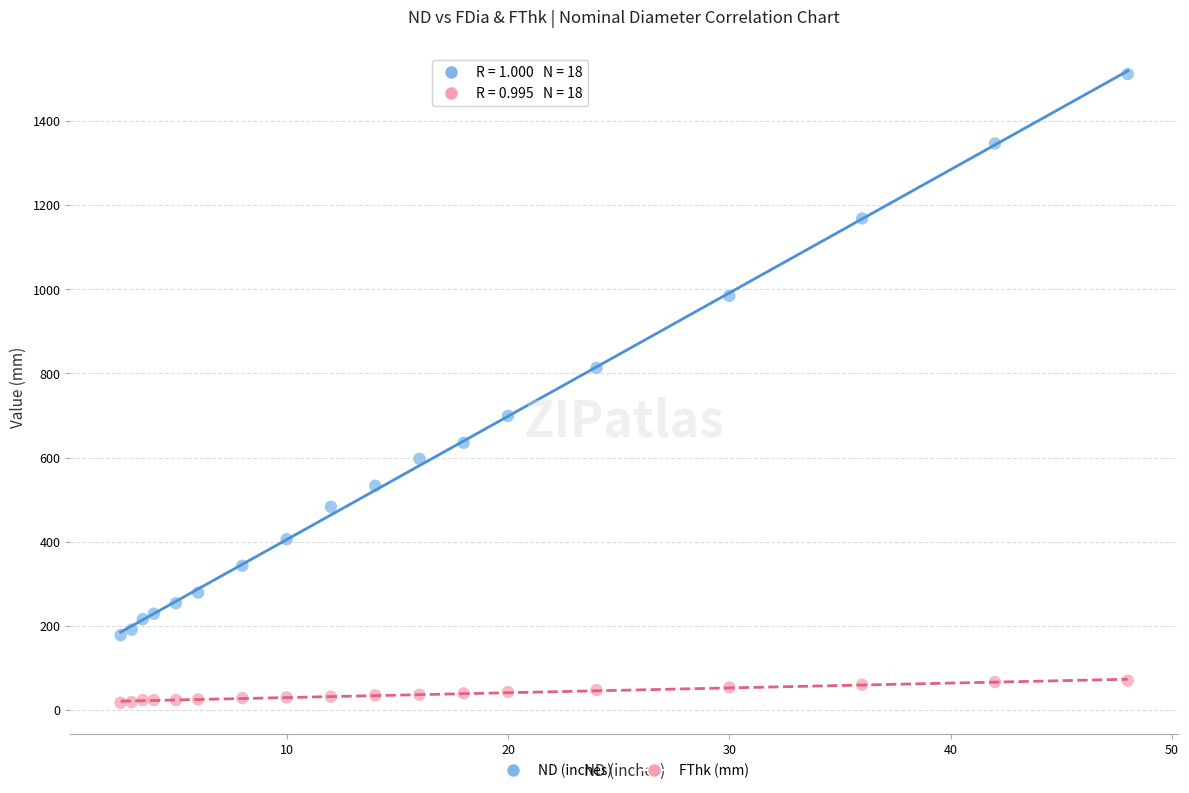

In the ND (inches) series, what Y value is closest to 844?

813.0